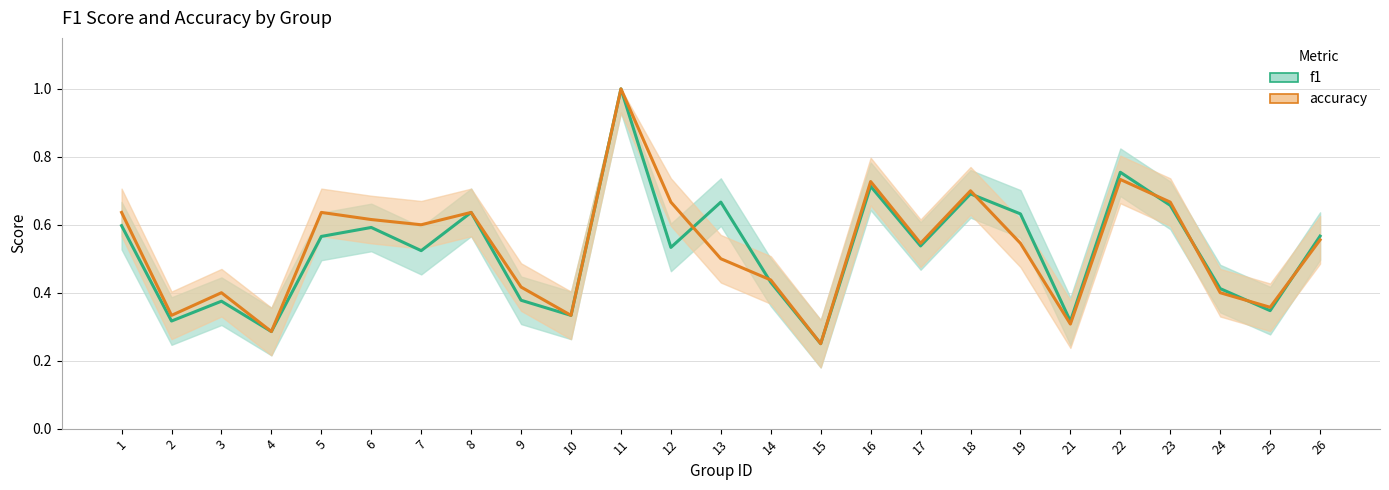

True or false: f1_line and accuracy_line intersect in this chart.

True